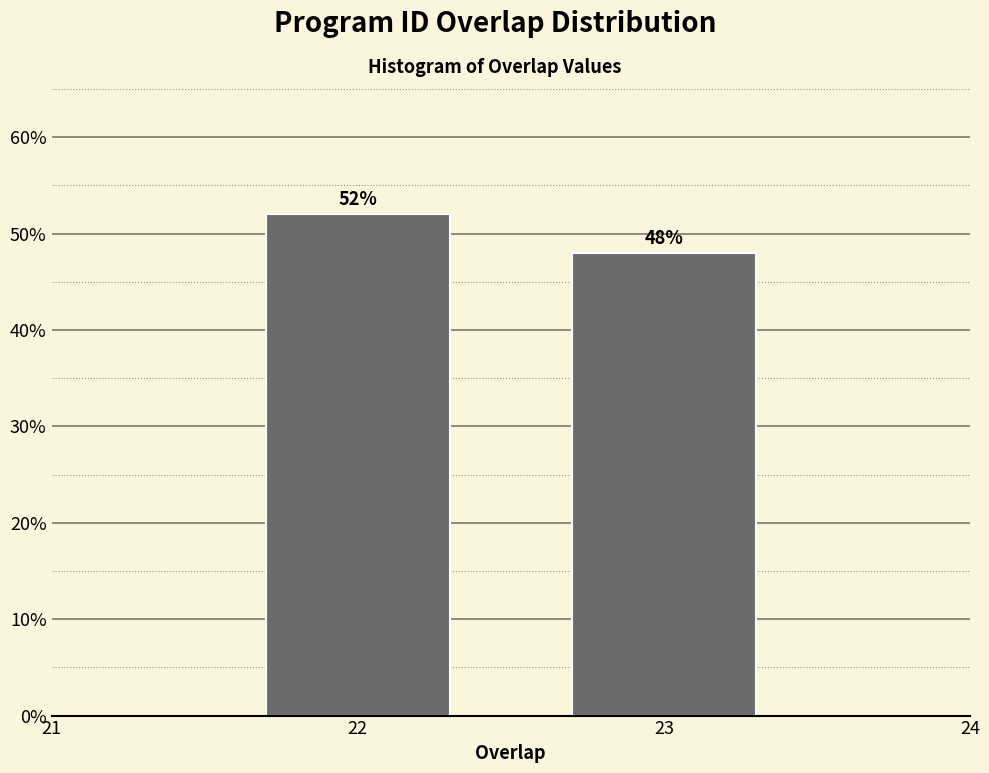

Reading left to right, what are all the values shown in this chart?

52	48